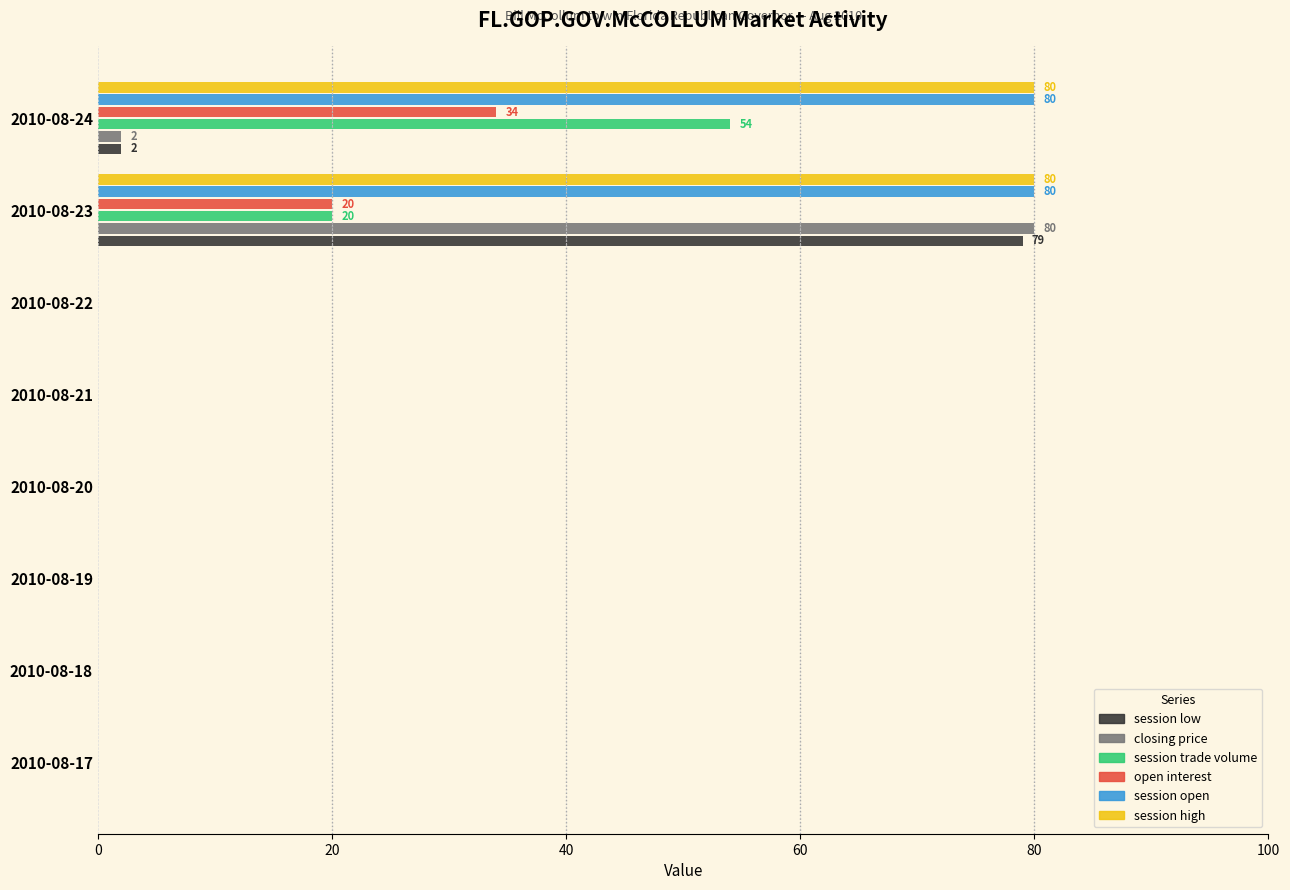

At which category is the sum across all series the highest?

2010-08-23